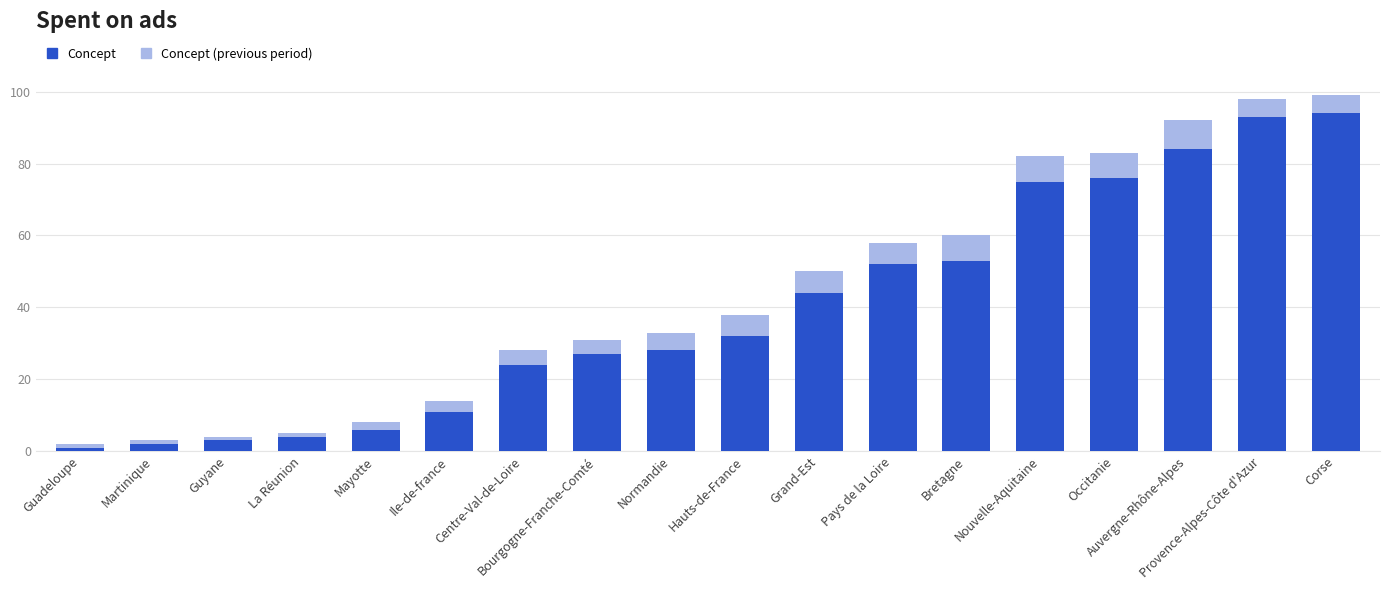

Count the number of categories in the chart.

18